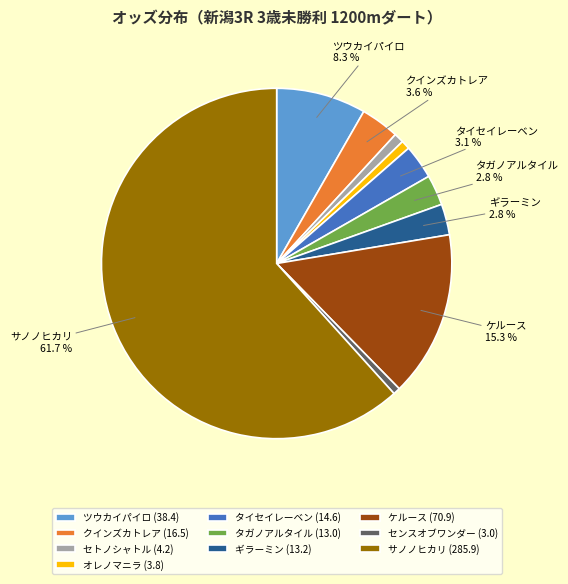

How many segments does this pie chart have?

10